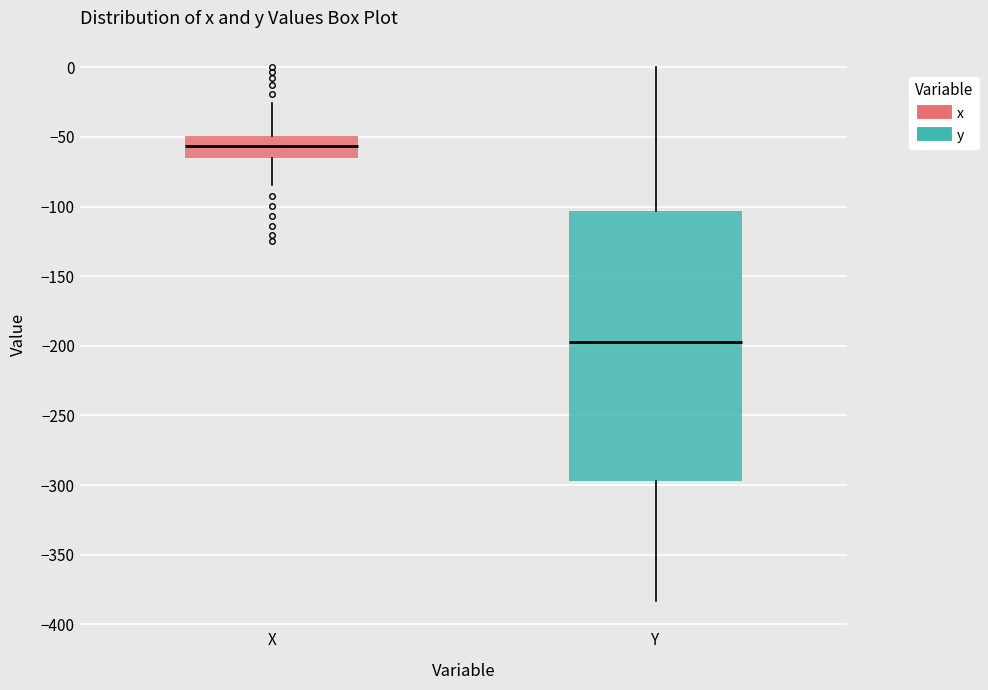

Which box is the tallest, from its lower edge to its upper edge?

Y